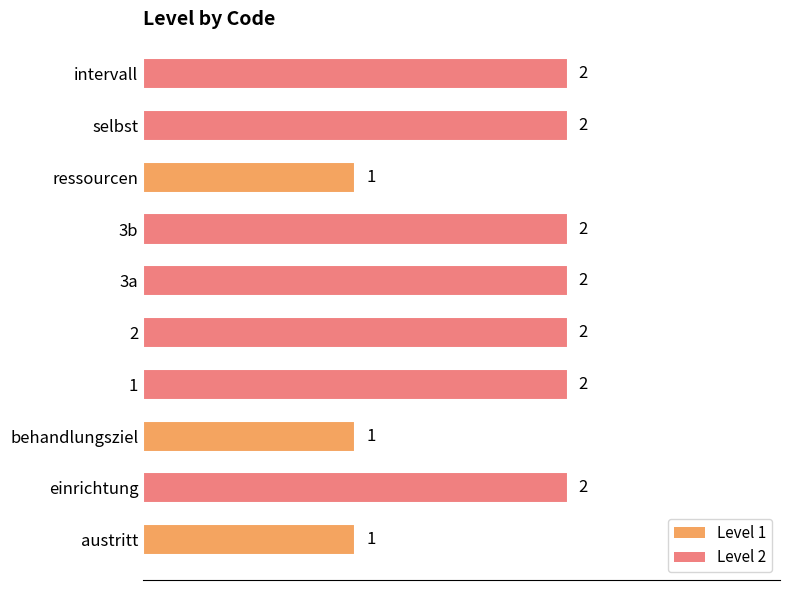

How many data points does each series have?

10